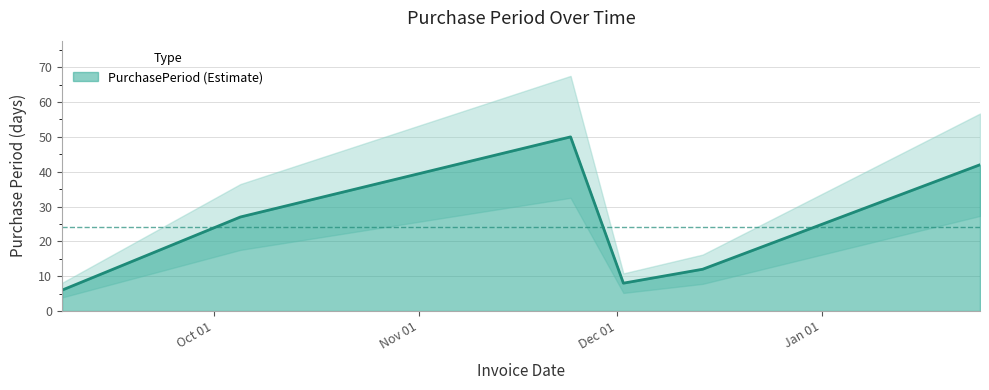

List the labels in order of value, smallest first.

2015-09-08, 2015-12-02, 2015-12-14, 2015-10-05, 2016-01-25, 2015-11-24